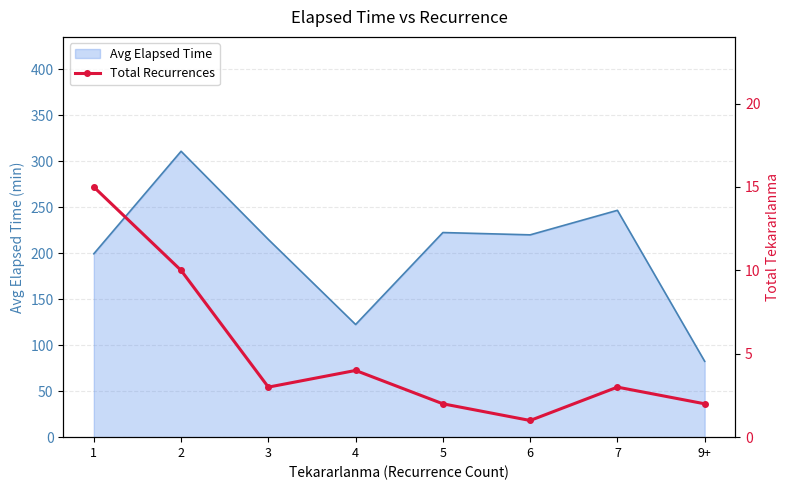

What is the minimum value shown in the chart?

1